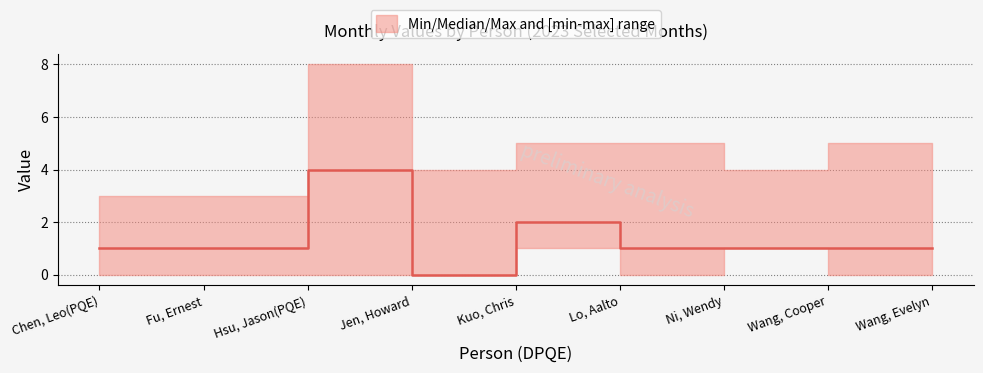

What is the value of the 1st point from the left?

1